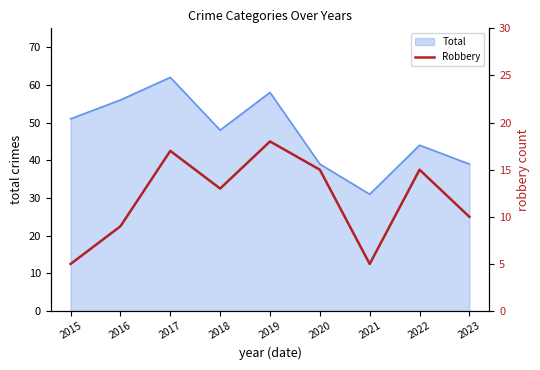

The value of Total at 2017 is 62. True or false?

True